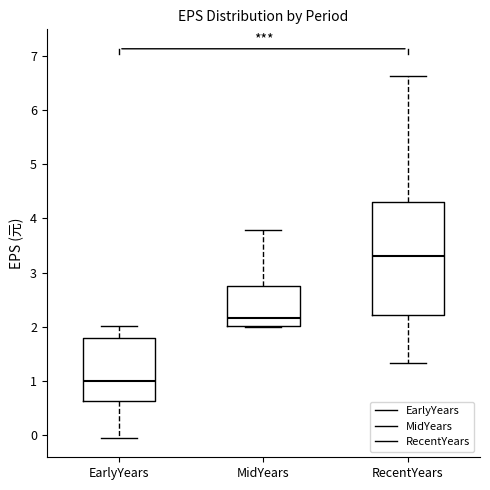

Reading left to right, read every box against the y-axis: the position of its median line, the range the box covers, and the ends of its whiskers. The values are not printed on the chart, so give them approximately, as read against the axis.

EarlyYears: median 1.0, box 0.6 to 1.8, whiskers 0.0 to 2.0
MidYears: median 2.2, box 2.0 to 2.8, whiskers 2.0 to 3.8
RecentYears: median 3.3, box 2.2 to 4.3, whiskers 1.3 to 6.6